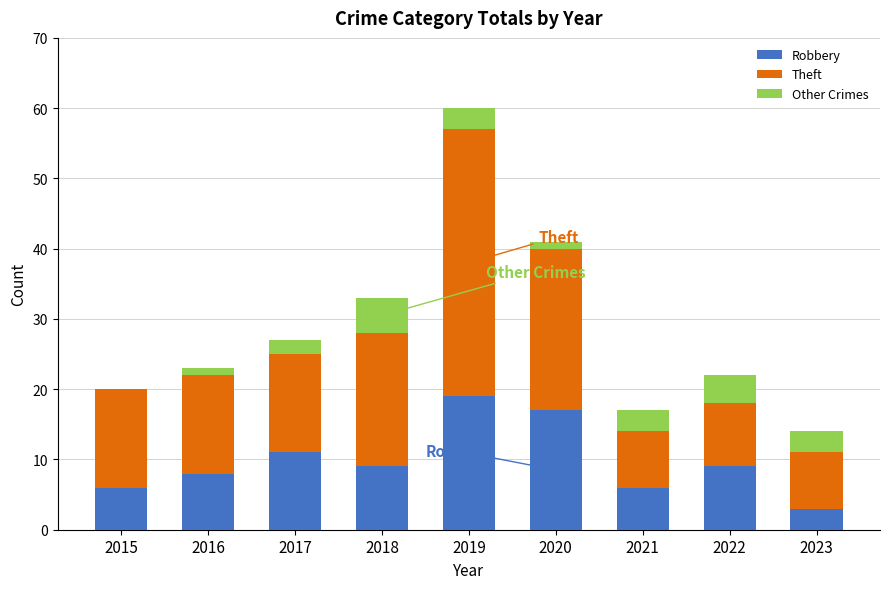

What is the total value across all series at 2022?

22